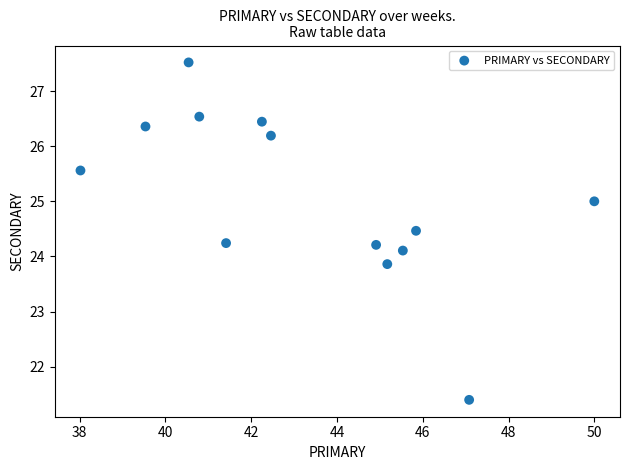

What is the range of X values (max minus min)?

12.0